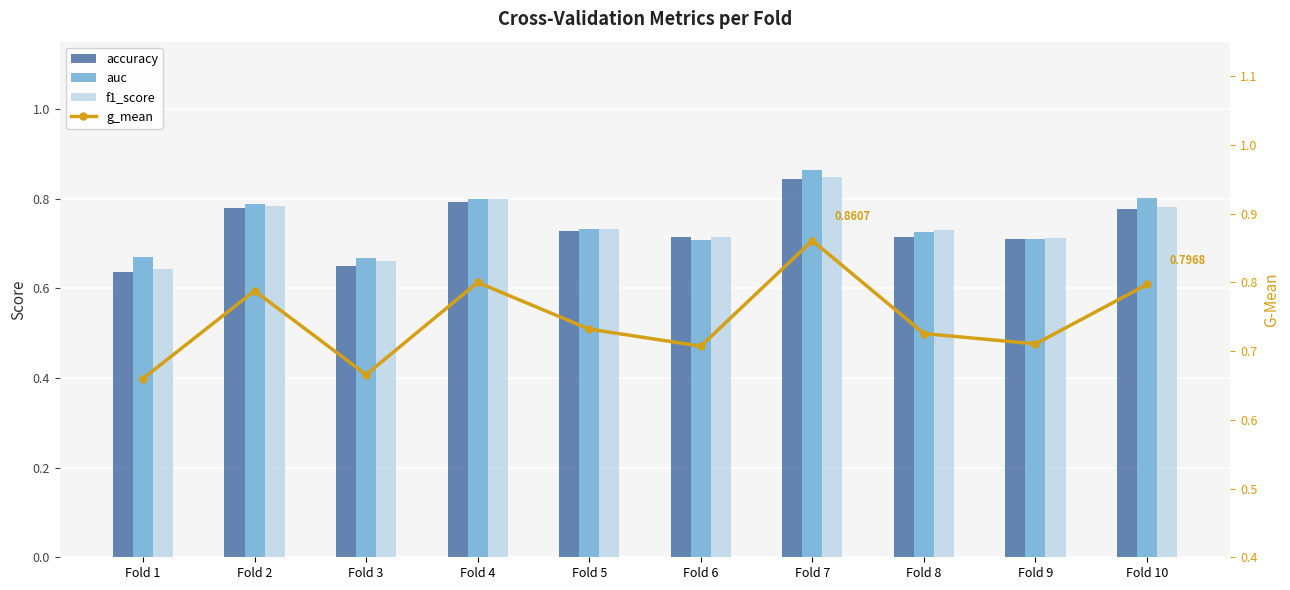

The accuracy series shows 0.7 at Fold 5. True or false?

True